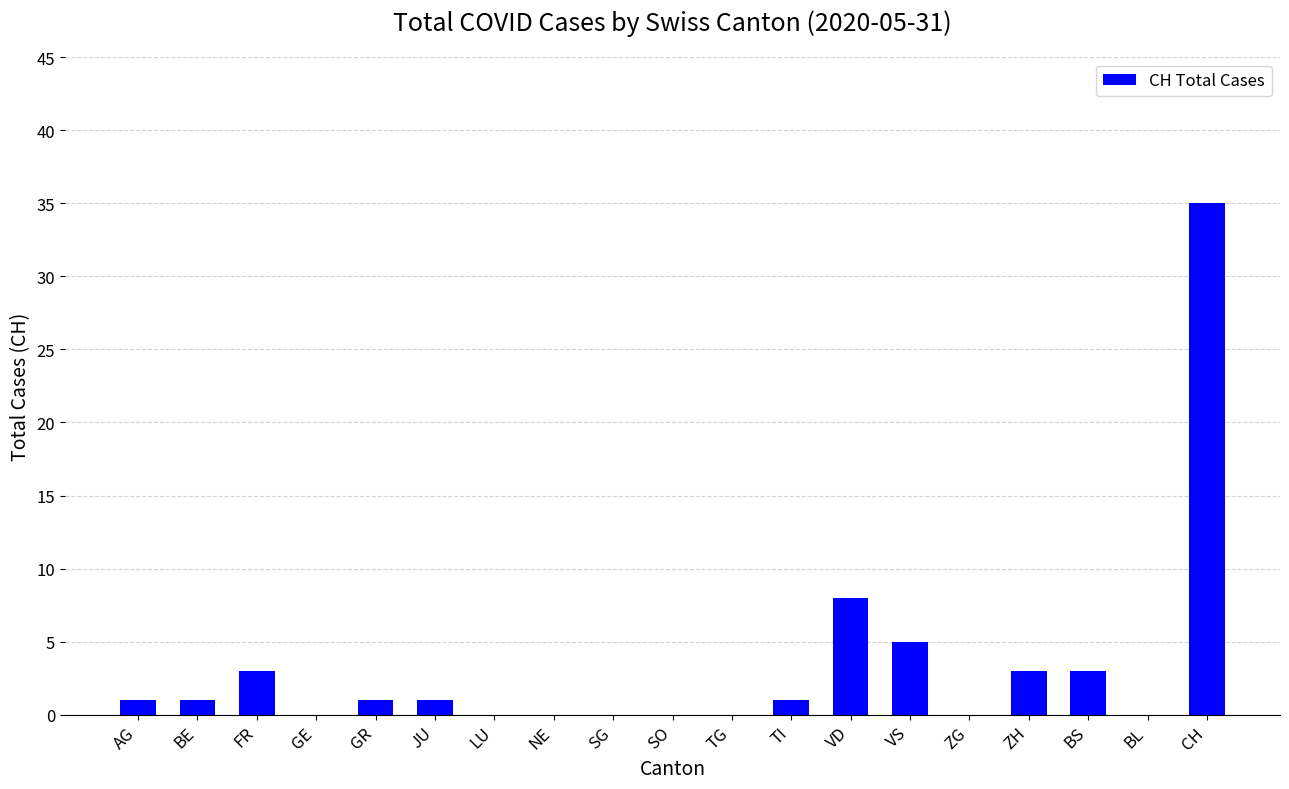

Reading right to left, transcribe all the data shown in this chart.

35	0	3	3	0	5	8	1	0	0	0	0	0	1	1	0	3	1	1